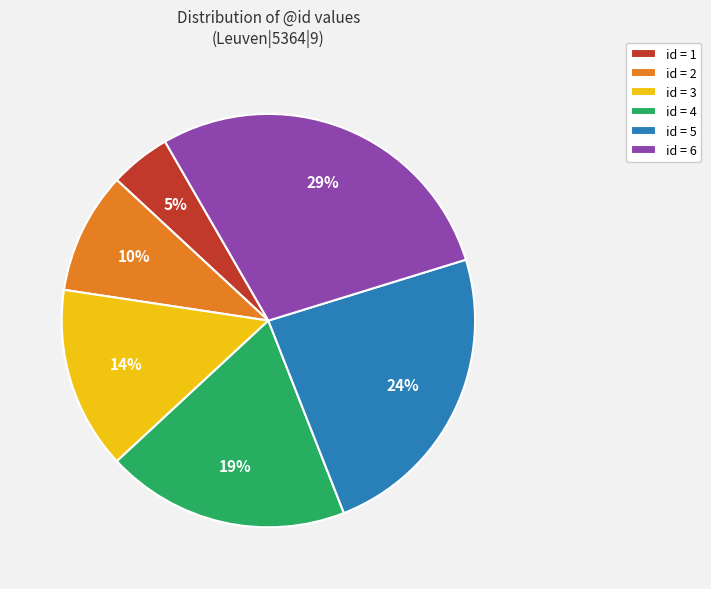

Which category has the biggest portion of the pie?

id = 6